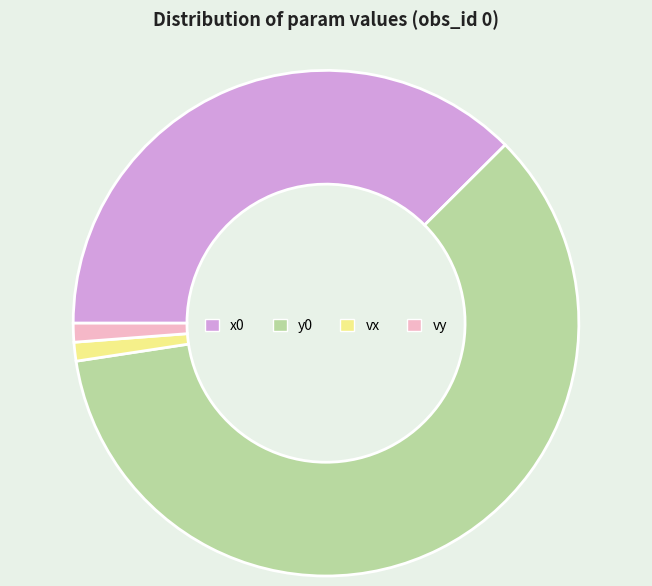

Is the sum of vx and y0 greater than half?

Yes